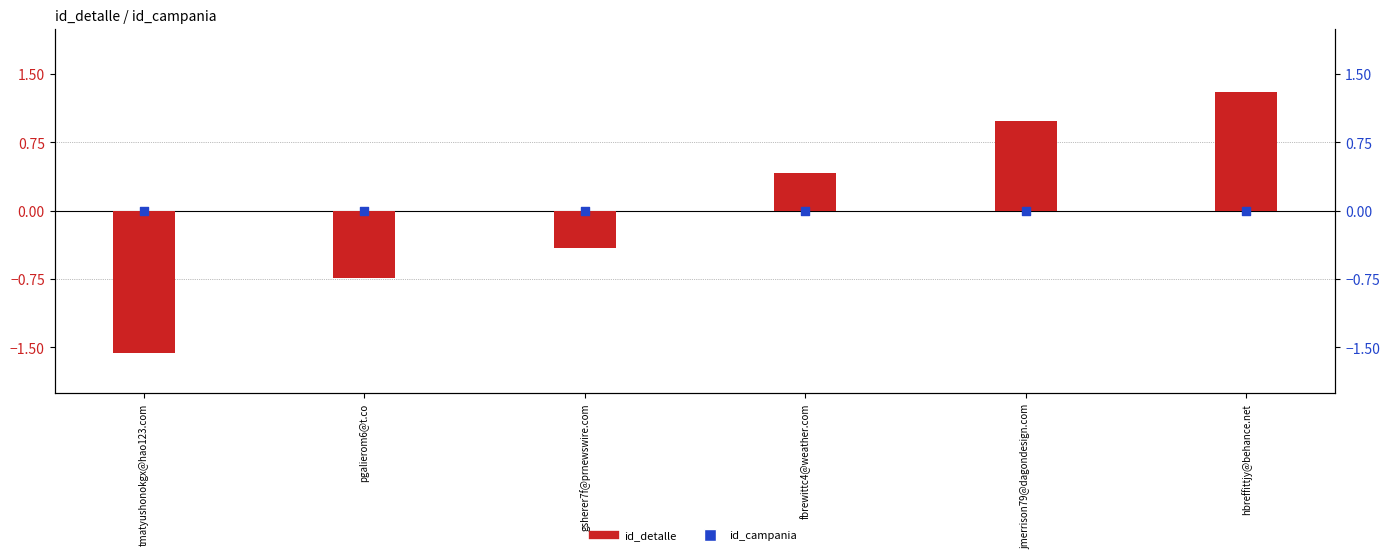

Is the value of id_detalle at tmatyushonokgx@hao123.com greater than the value of id_campania at tmatyushonokgx@hao123.com?

No